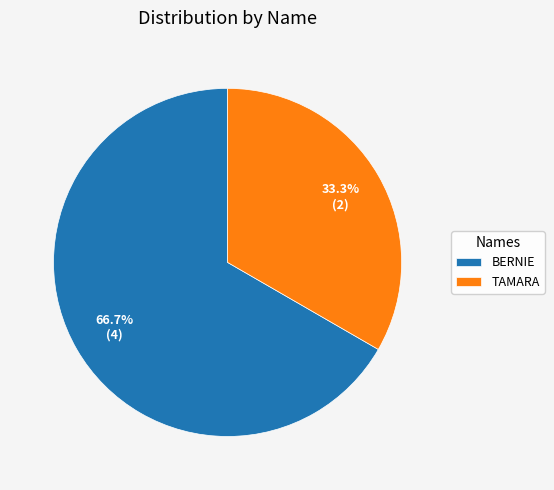

Which has a higher value, TAMARA or BERNIE?

BERNIE